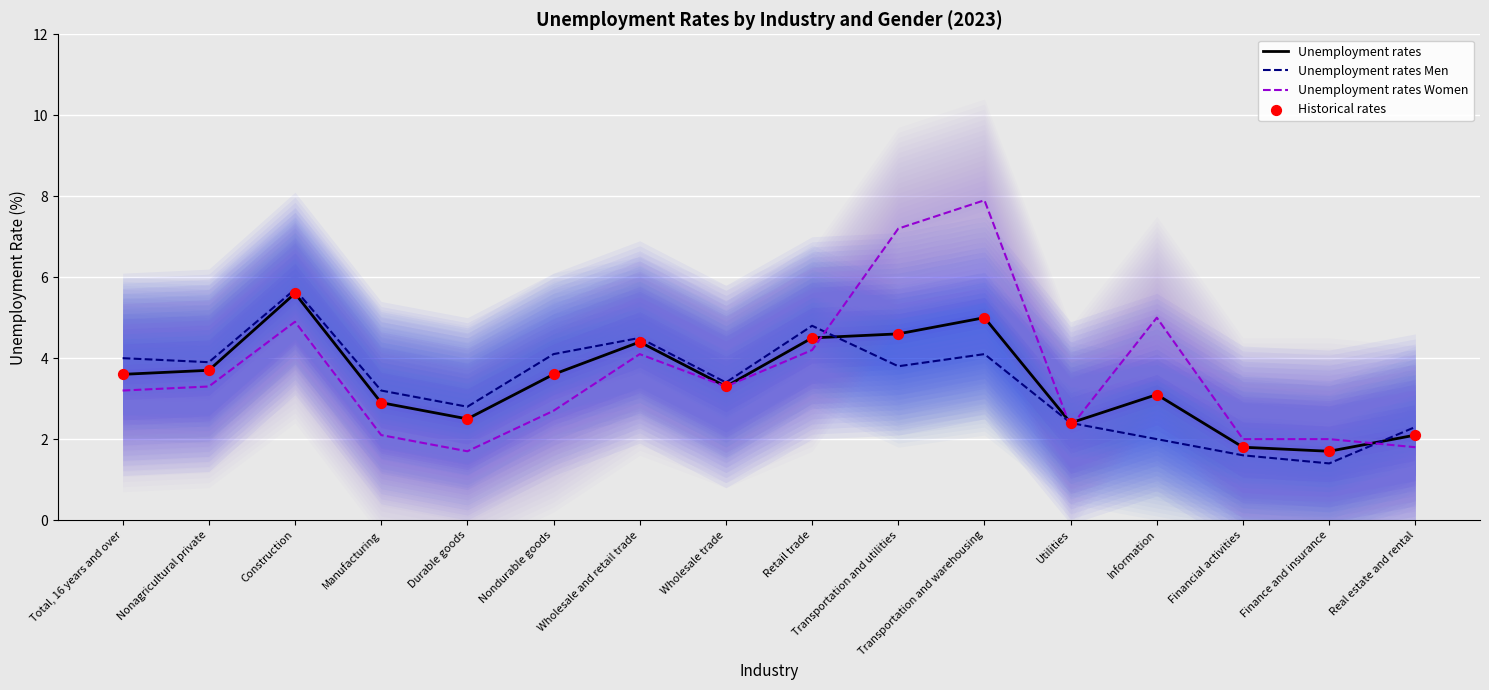

Is the value of Unemployment rates Men at Nondurable goods greater than the value of Unemployment rates at Nondurable goods?

Yes